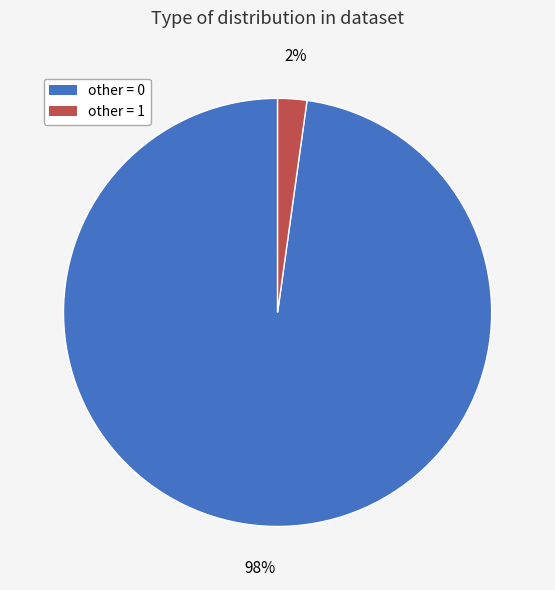

What is the majority slice?

other = 0